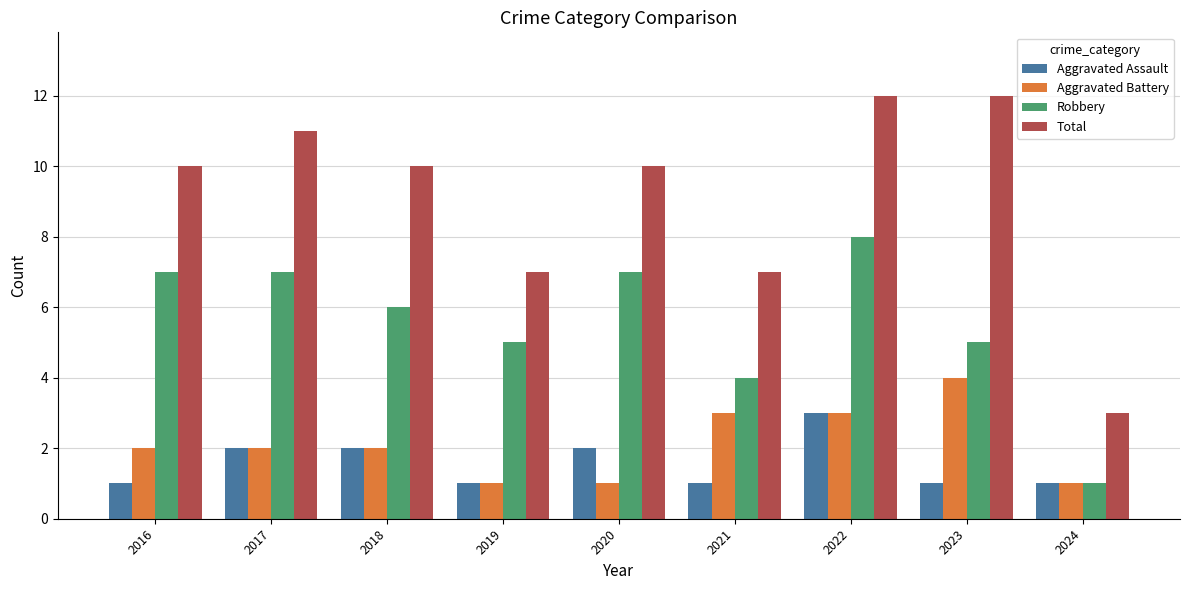

What is the greatest value displayed?

12